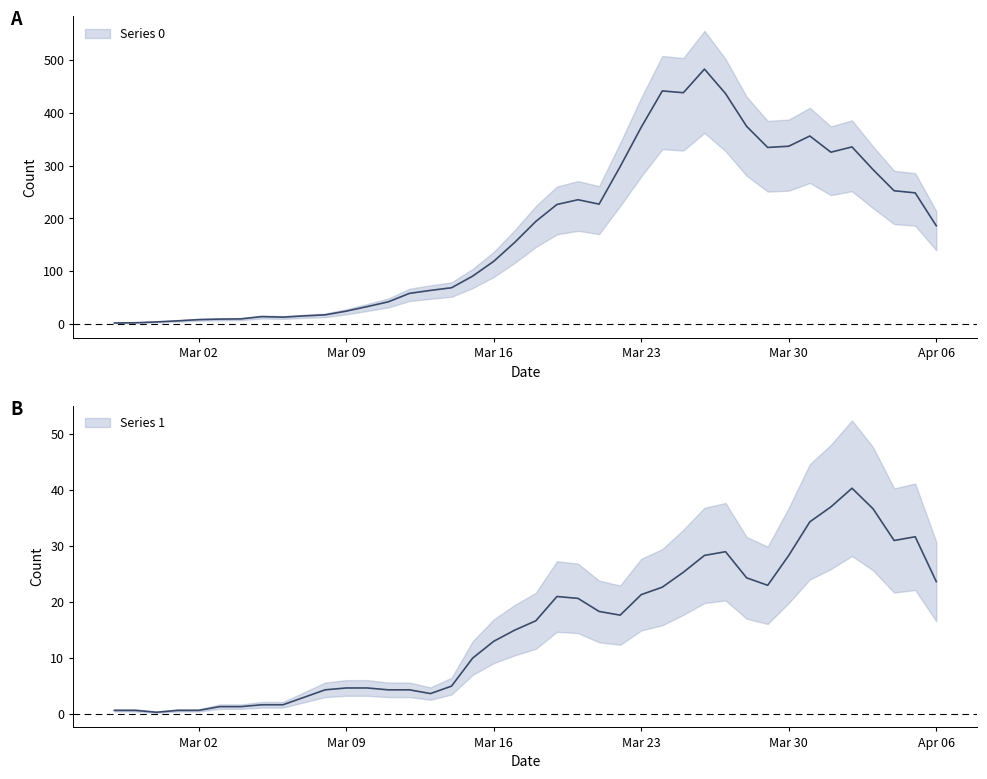

Is the value of Series 0 at 2020-03-13 greater than the value of Series 1 at 2020-03-23?

Yes